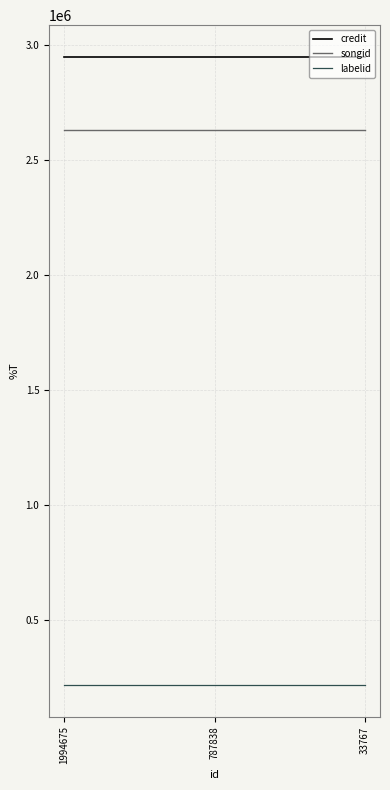

How many distinct data groups are displayed?

3